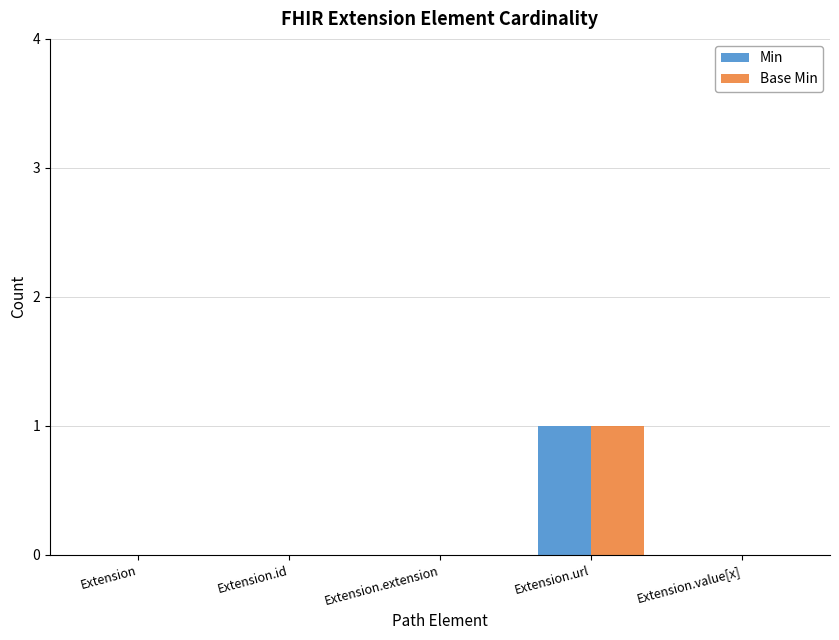

The Min series shows 2 at Extension.url. True or false?

False